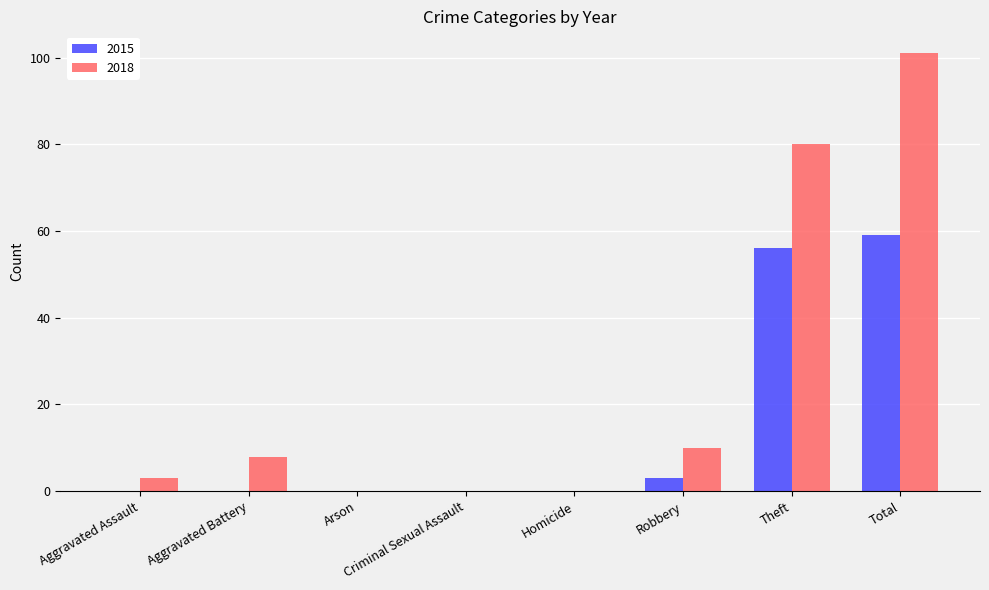

The 2018 series shows 0 at Arson. True or false?

True